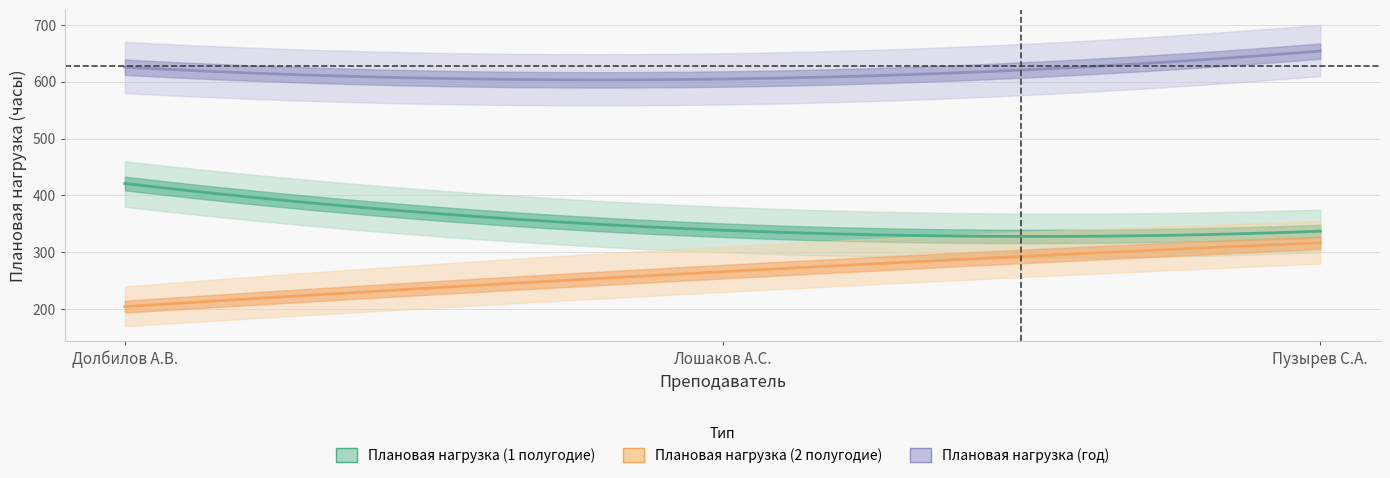

Count the number of data series in this chart.

3